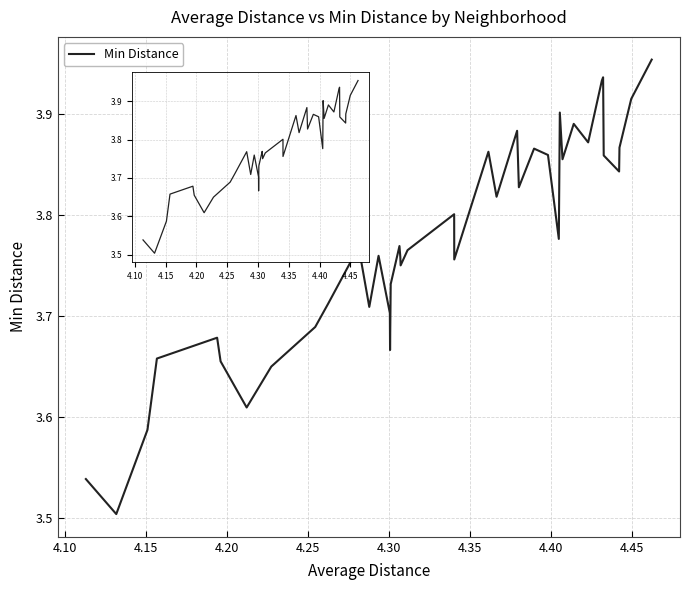

What is the difference between the maximum and minimum values?

0.5